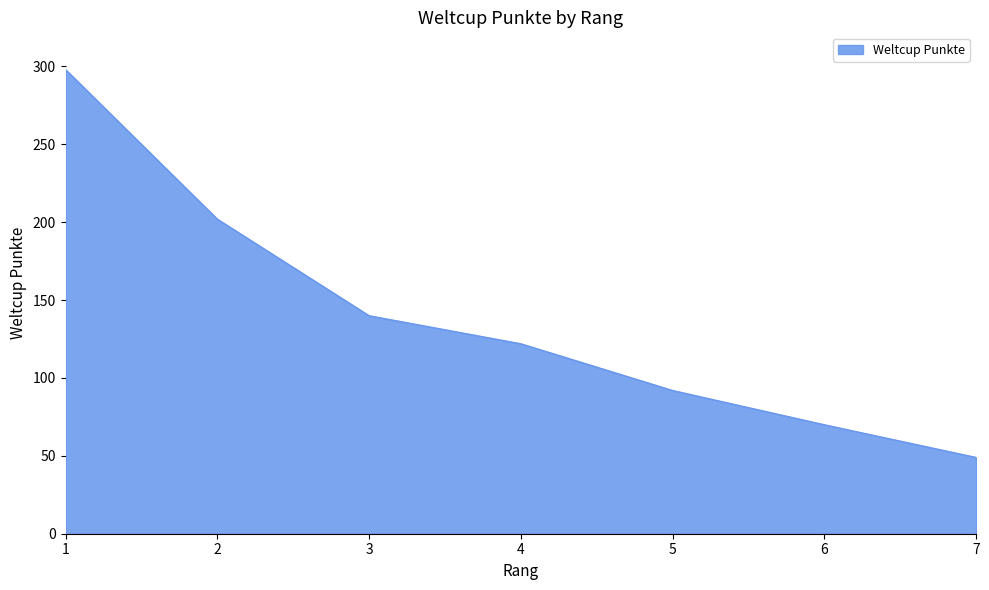

List the labels in order of value, smallest first.

7, 6, 5, 4, 3, 2, 1